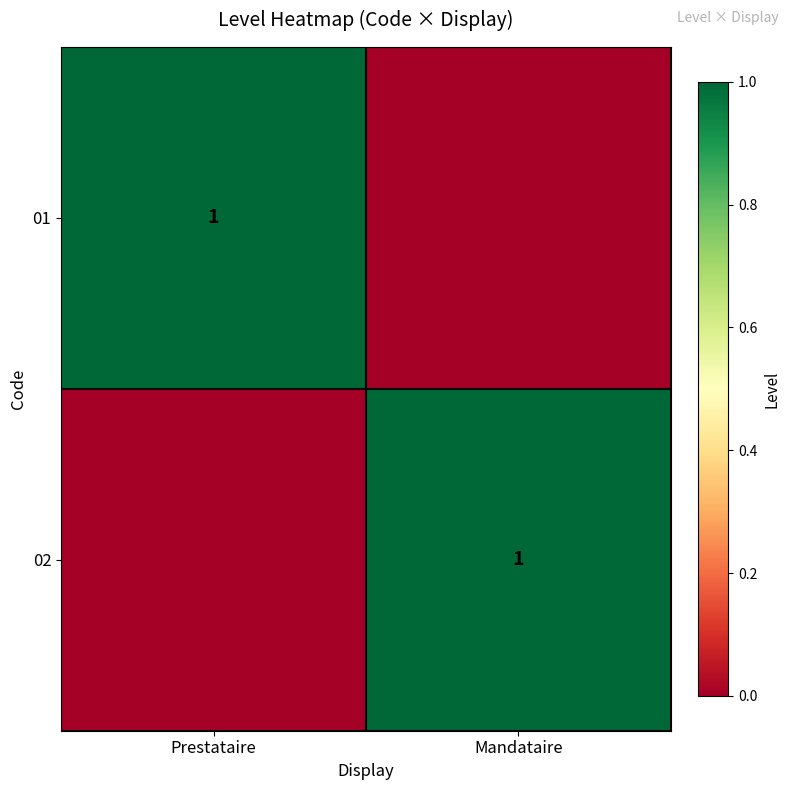

At how many categories does at least one series exceed 0?

2